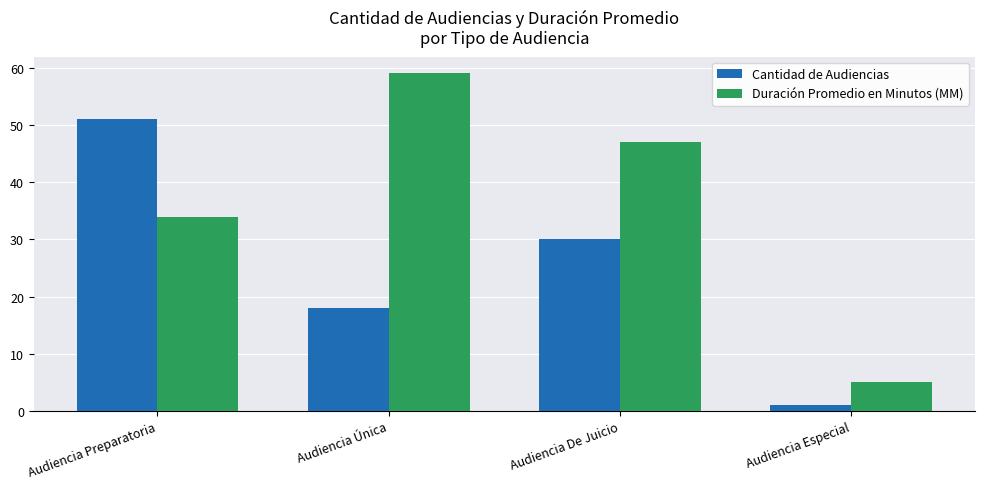

What is the difference between the Cantidad de Audiencias values at Audiencia De Juicio and Audiencia Especial?

29